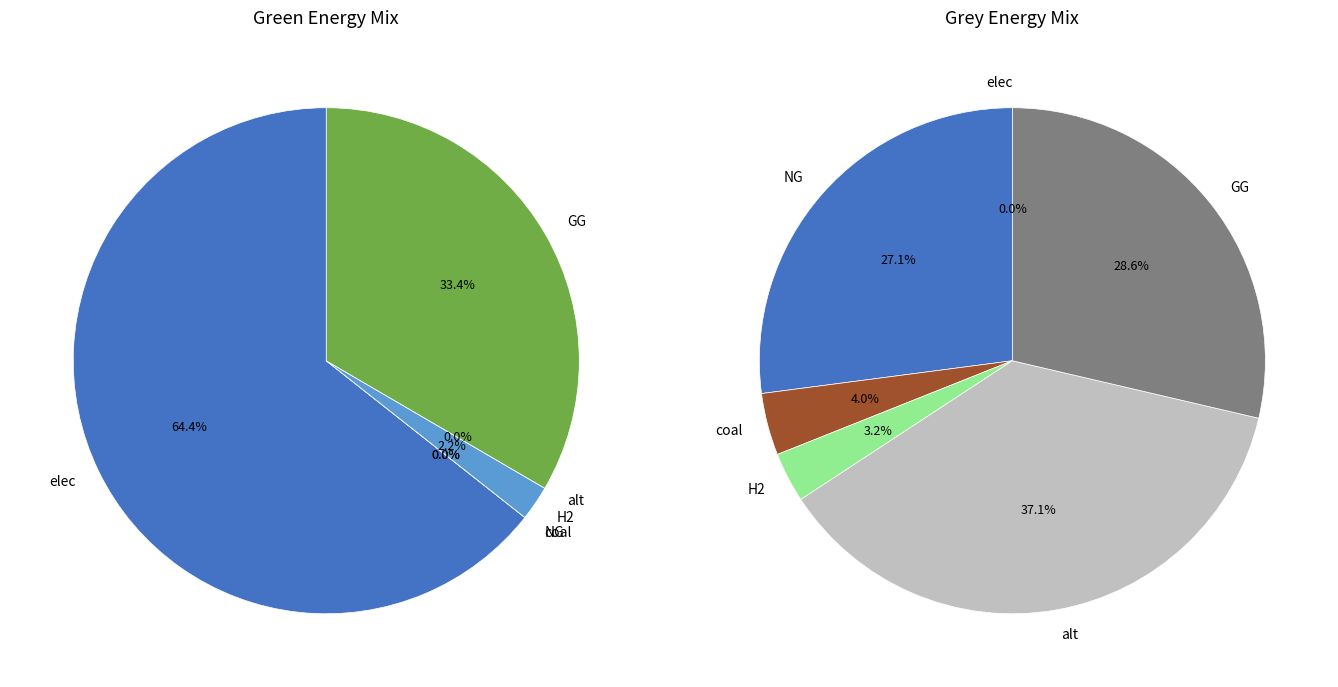

What percentage do 3 and 5 together represent?

35.6%